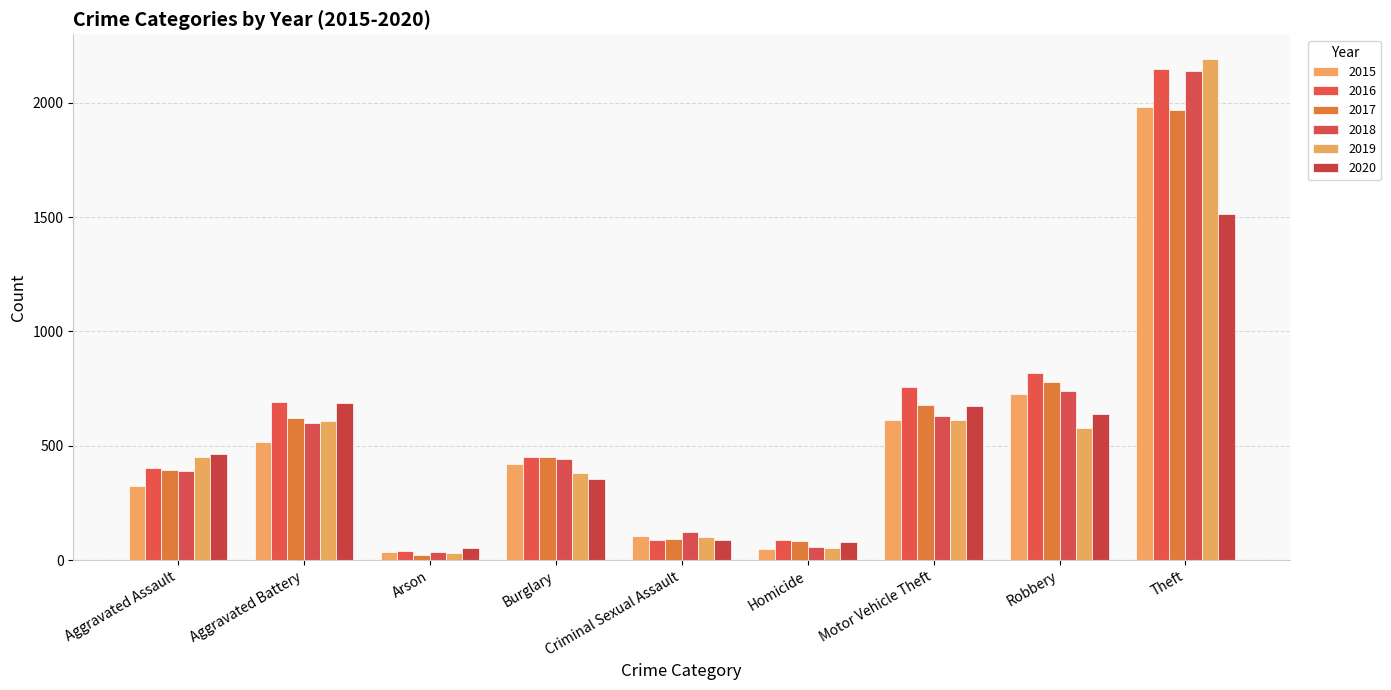

What is the lowest value of the 2020 series?

55